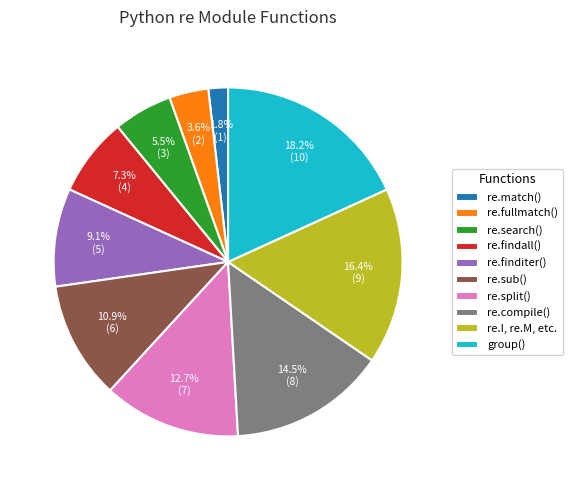

What is the ratio of the value at re.compile() to the value at re.I, re.M, etc.?

0.9